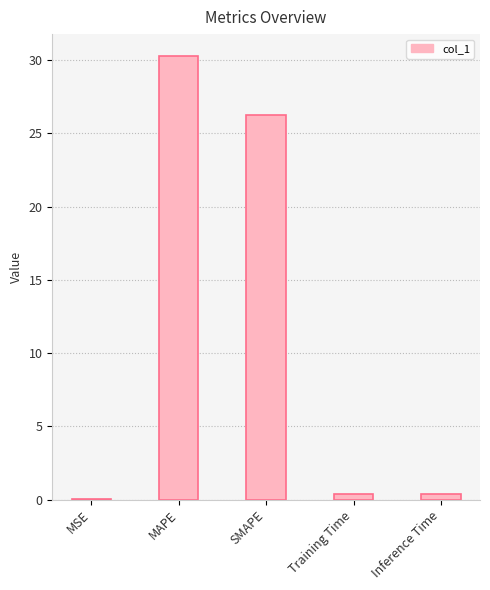

What is the sum of all values?

57.3